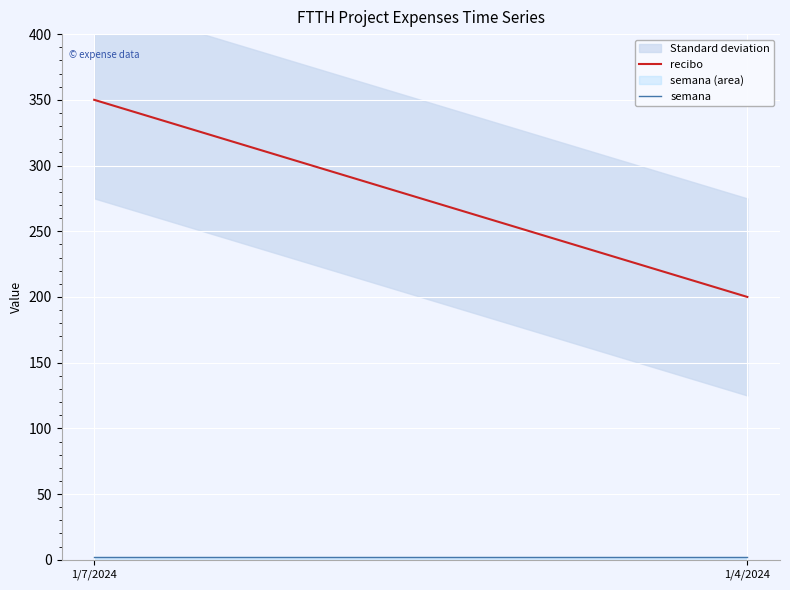

Does the chart display data point markers on the line(s)?

No